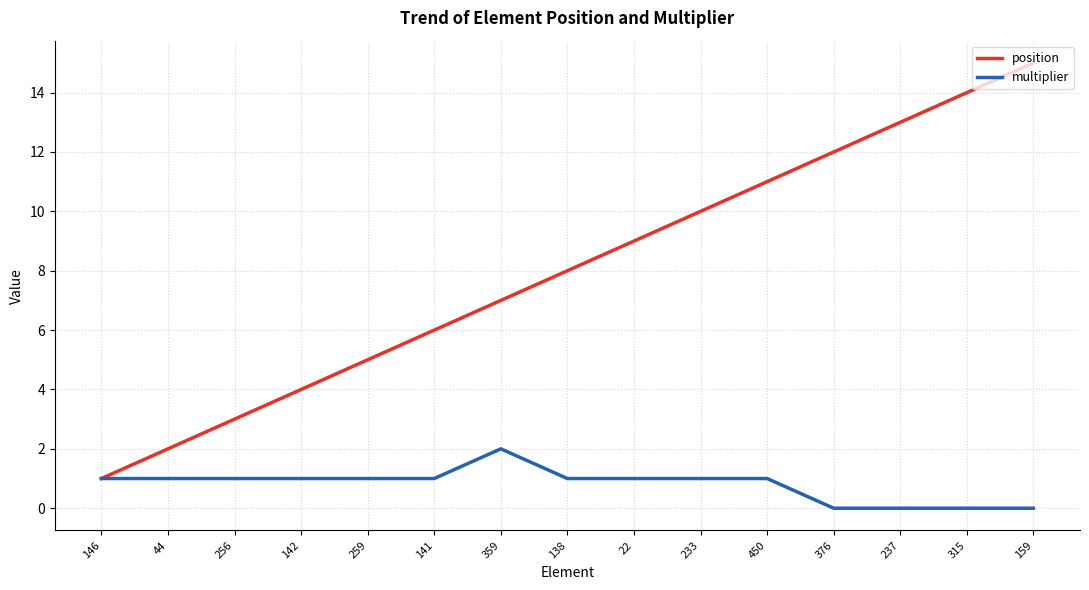

At which label does position reach its minimum?

146